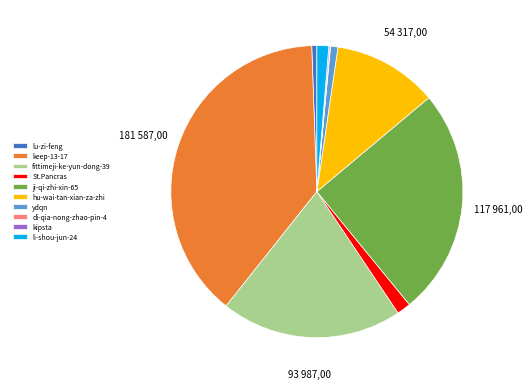

Approximately how many times larger is the value at keep-13-17 compared to li-shou-jun-24?

29.7